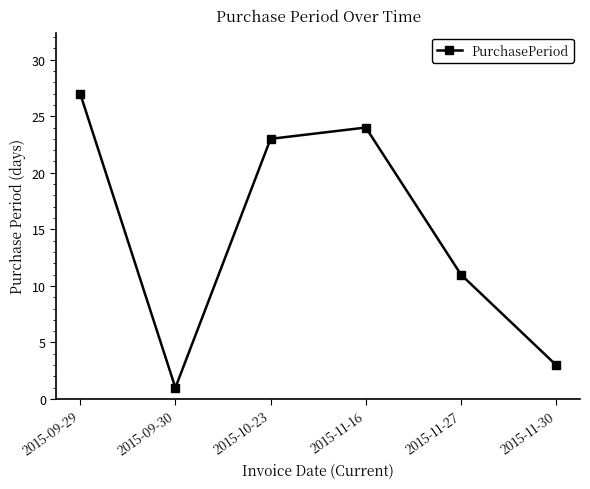

Rank the categories by value from highest to lowest.

2015-09-29, 2015-11-16, 2015-10-23, 2015-11-27, 2015-11-30, 2015-09-30